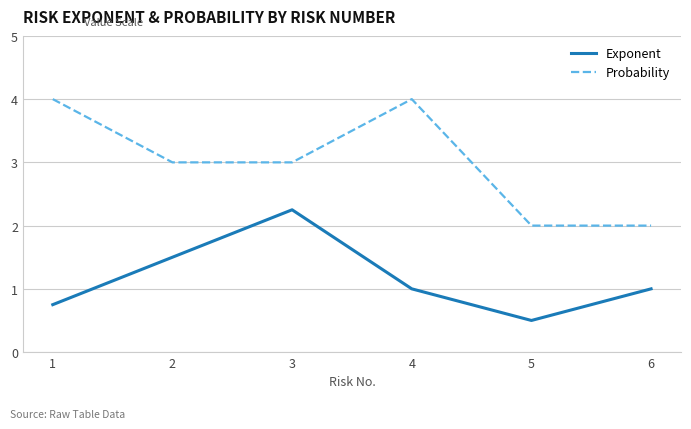

How many lines are shown in the chart?

2